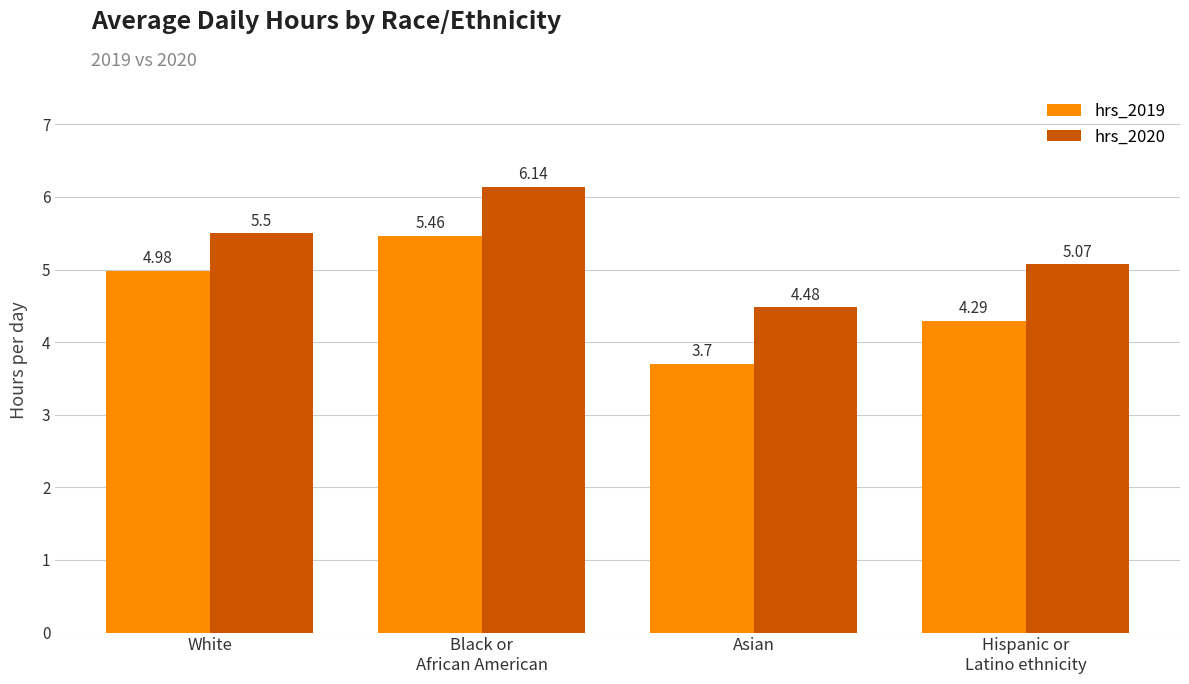

Where is hrs_2020 nearest to the value 5?

Hispanic or
Latino ethnicity